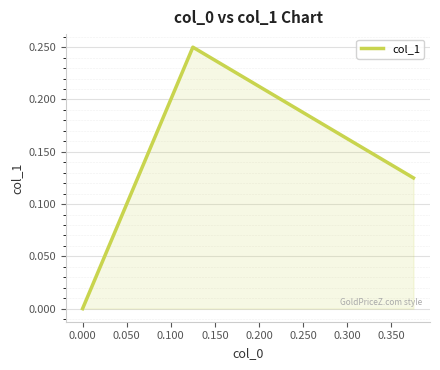

What is the sum of all values?

0.4